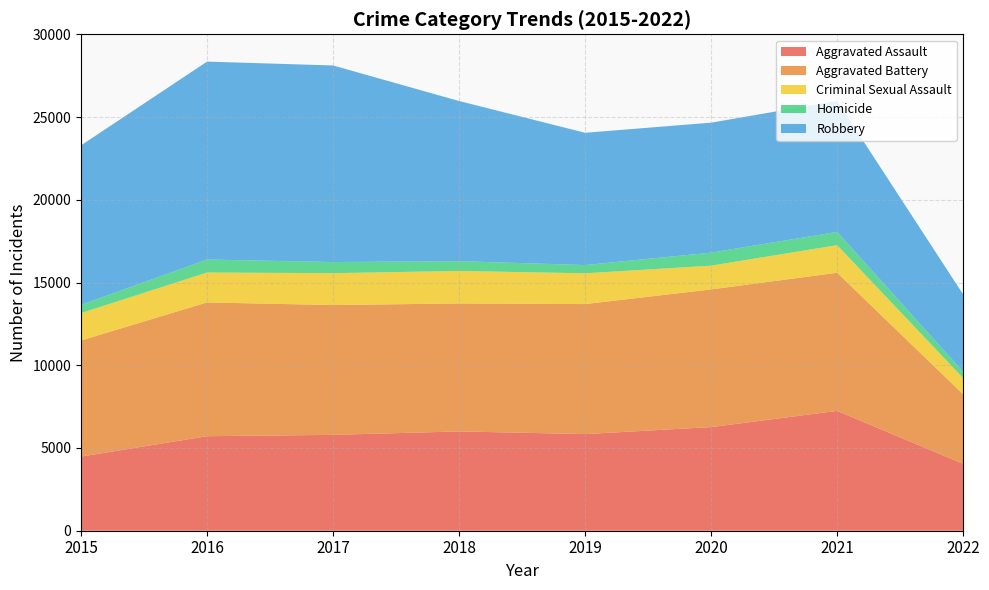

Reading left to right, what are all the values shown in this chart?

Aggravated Assault: 2015=4480	2016=5712	2017=5793	2018=6001	2019=5840	2020=6263	2021=7242	2022=4041
Aggravated Battery: 2015=7018	2016=8085	2017=7845	2018=7735	2019=7857	2020=8320	2021=8347	2022=4203
Criminal Sexual Assault: 2015=1655	2016=1807	2017=1927	2018=1964	2019=1860	2020=1437	2021=1668	2022=978
Homicide: 2015=496	2016=786	2017=672	2018=589	2019=498	2020=785	2021=801	2022=384
Robbery: 2015=9638	2016=11960	2017=11880	2018=9679	2019=7994	2020=7855	2021=7919	2022=4671